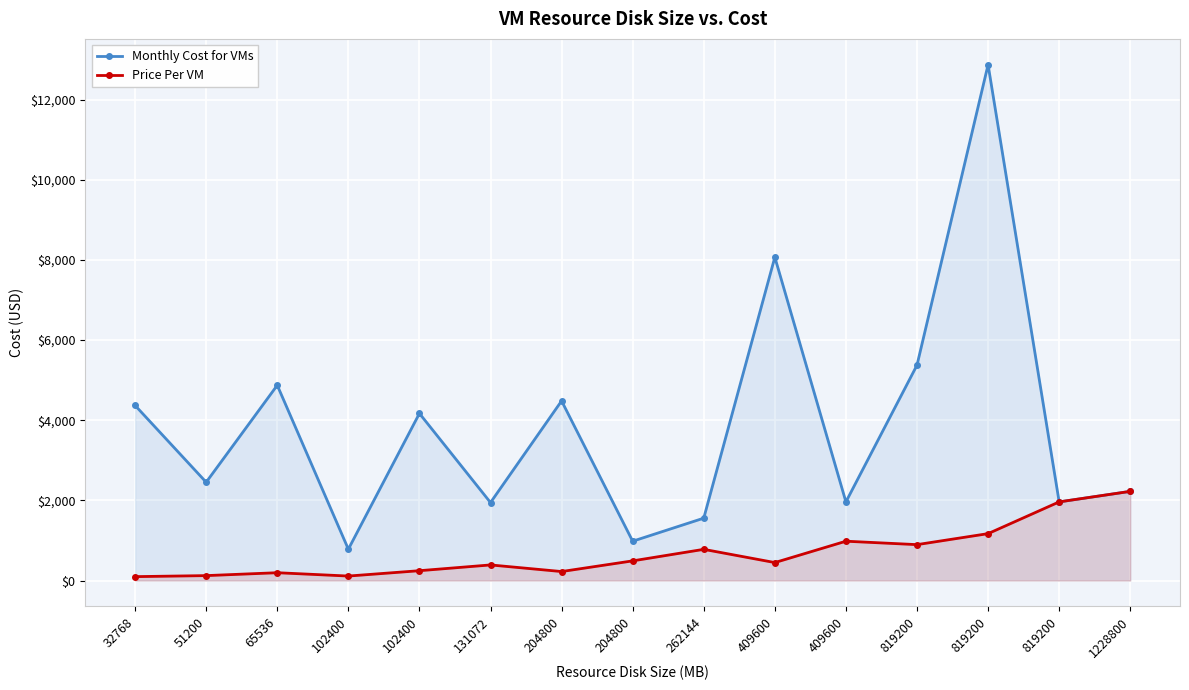

True or false: Price Per VM has a value of 595.7 at 409600.

False